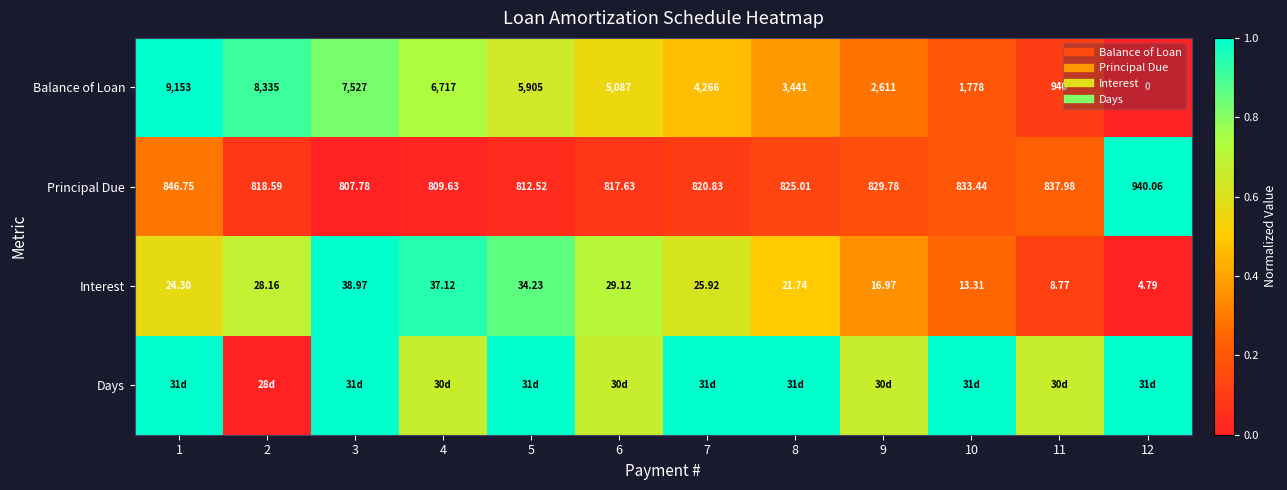

What is the difference between the Principal Due values at 12 and 10?

0.8